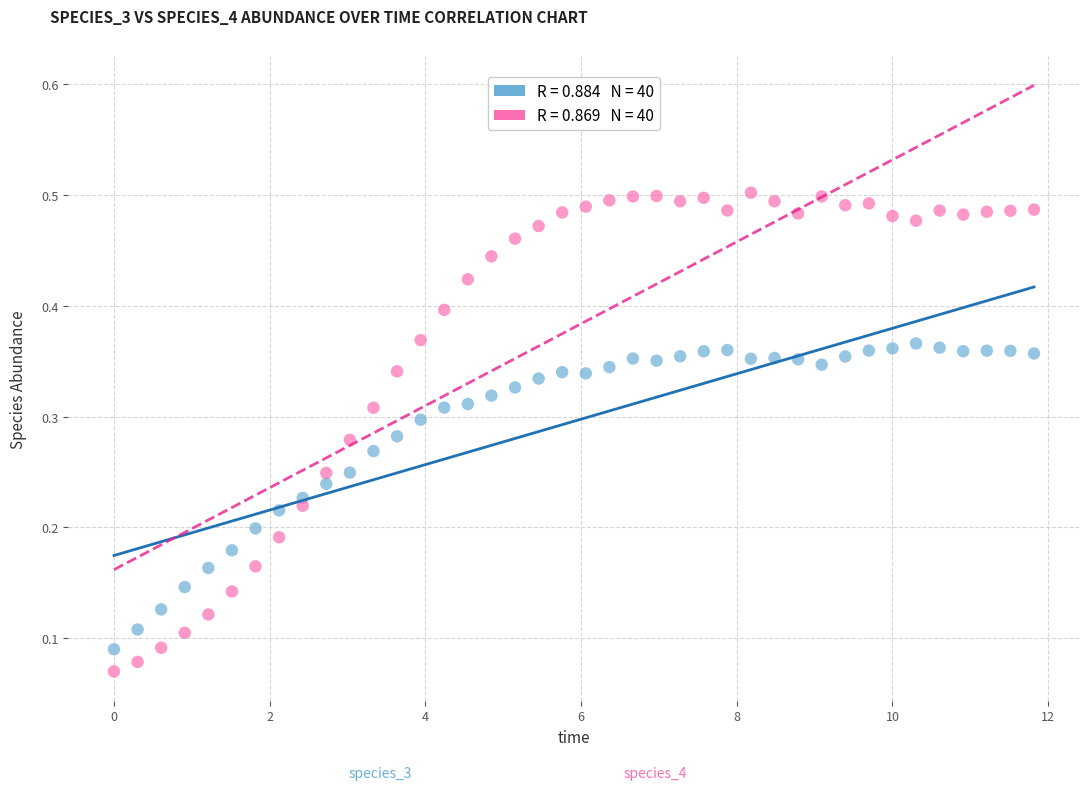

How many data points are displayed?

80